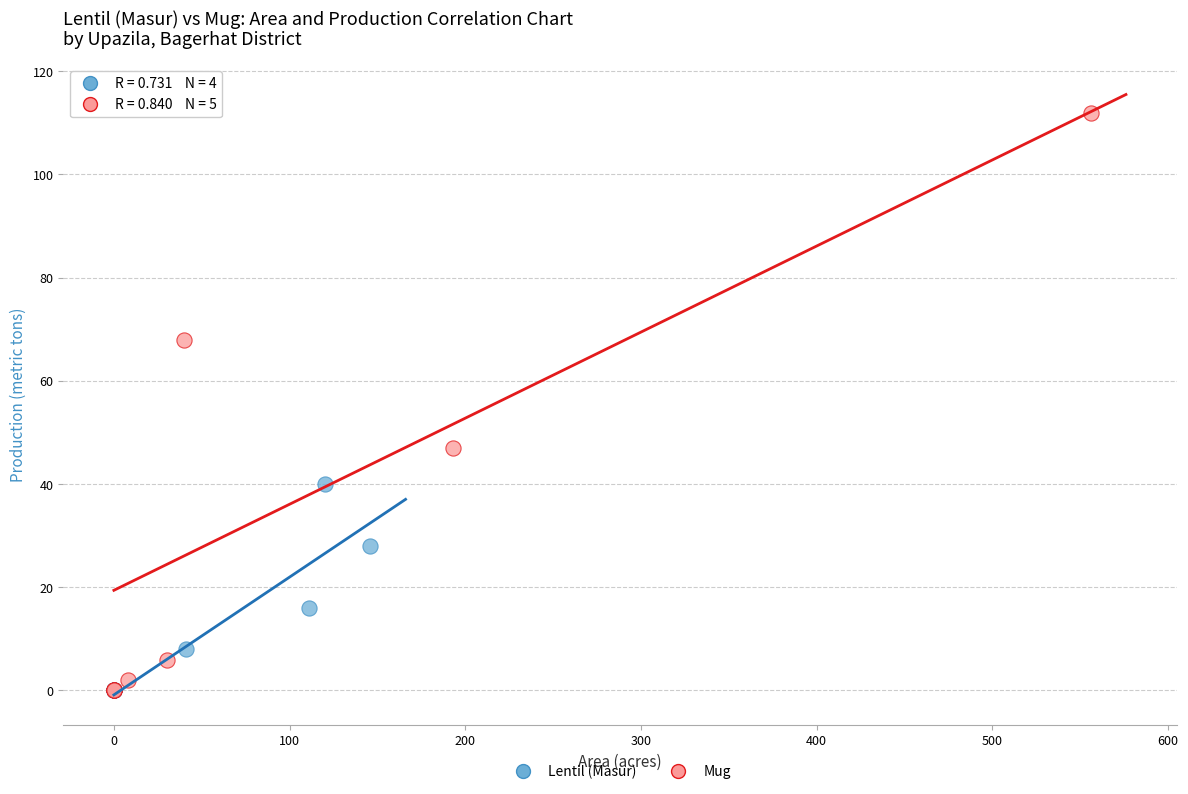

Which series has the largest Y range (max minus min)?

Mug